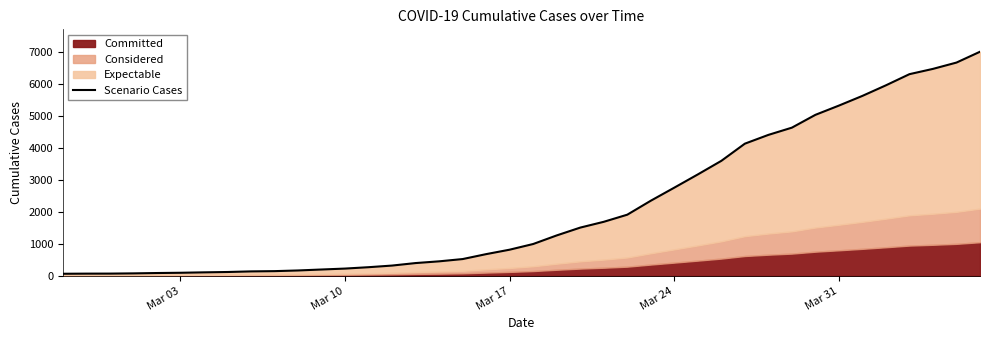

The value at 10 is 107. True or false?

False